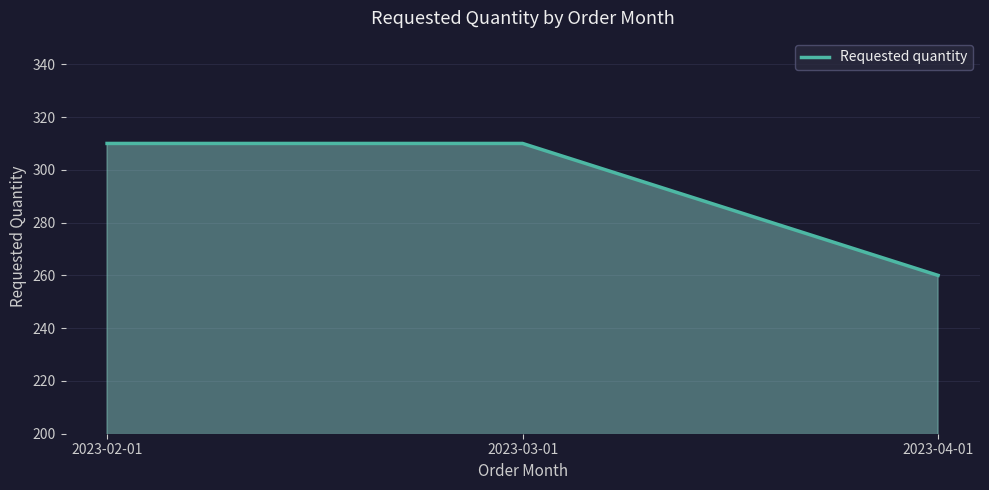

What is the ratio of the value at 2023-02-01 to the value at 2023-03-01?

1.0